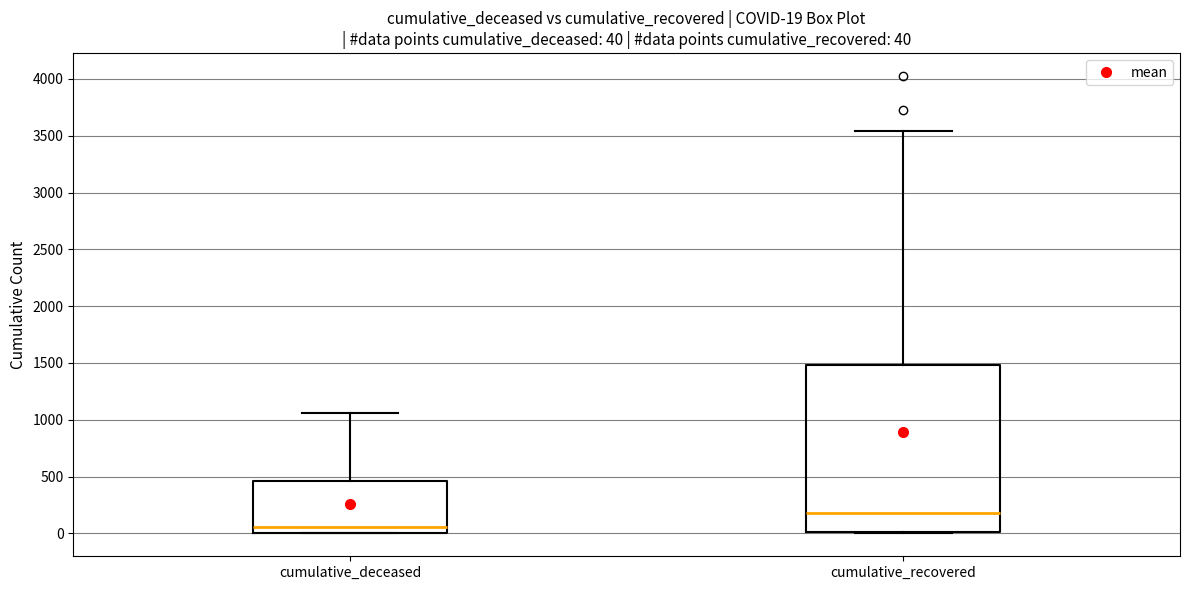

Which box has the lowest median line?

cumulative_deceased